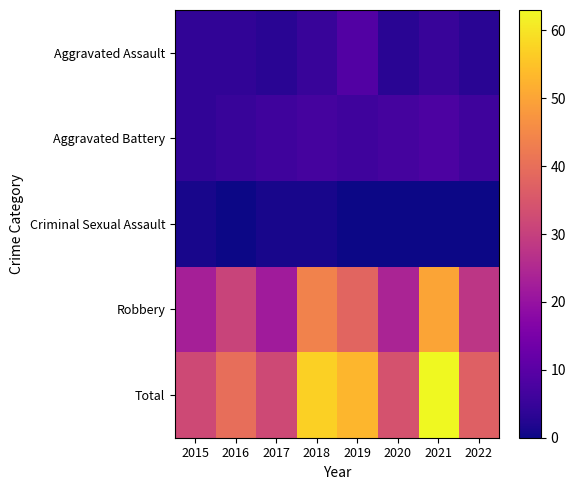

What is the total value across all series at 2016?

80